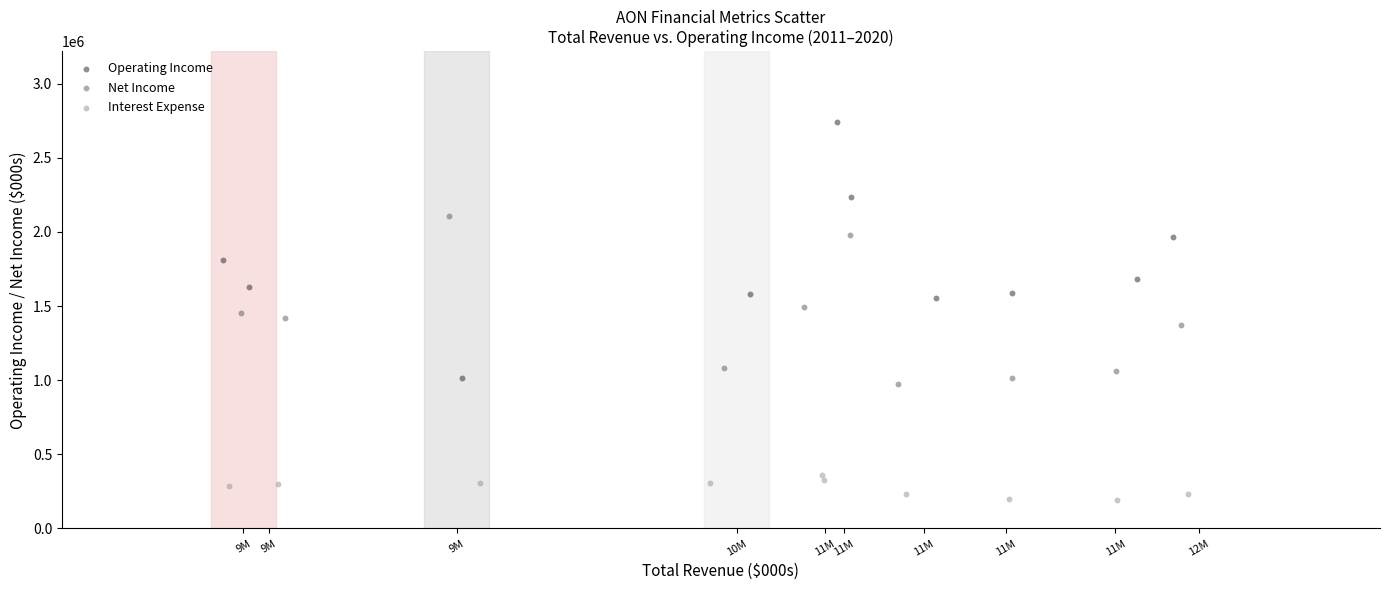

Which series contains the lowest Y value?

Interest Expense